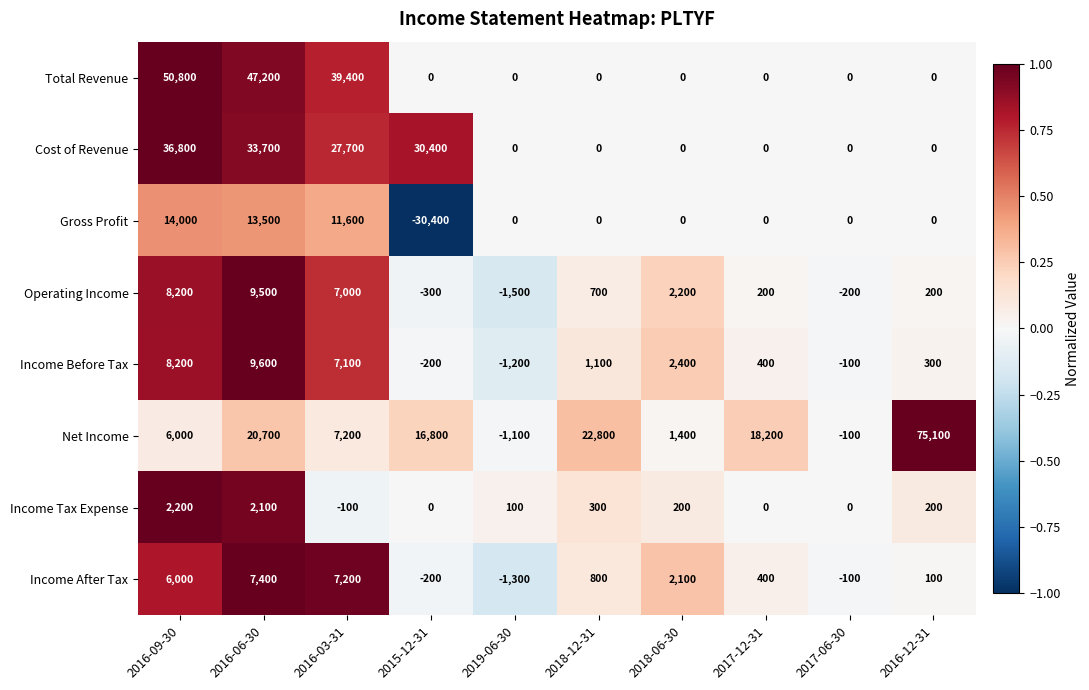

What is the total value across all series at 2016-09-30?

132200